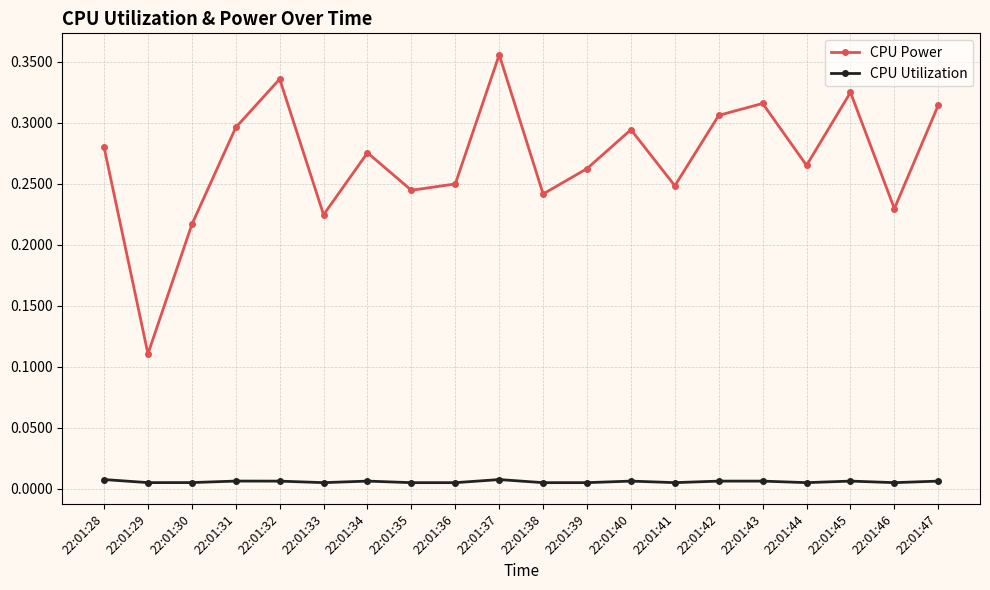

The value of CPU Power at 22:01:43 is 0.4. True or false?

False